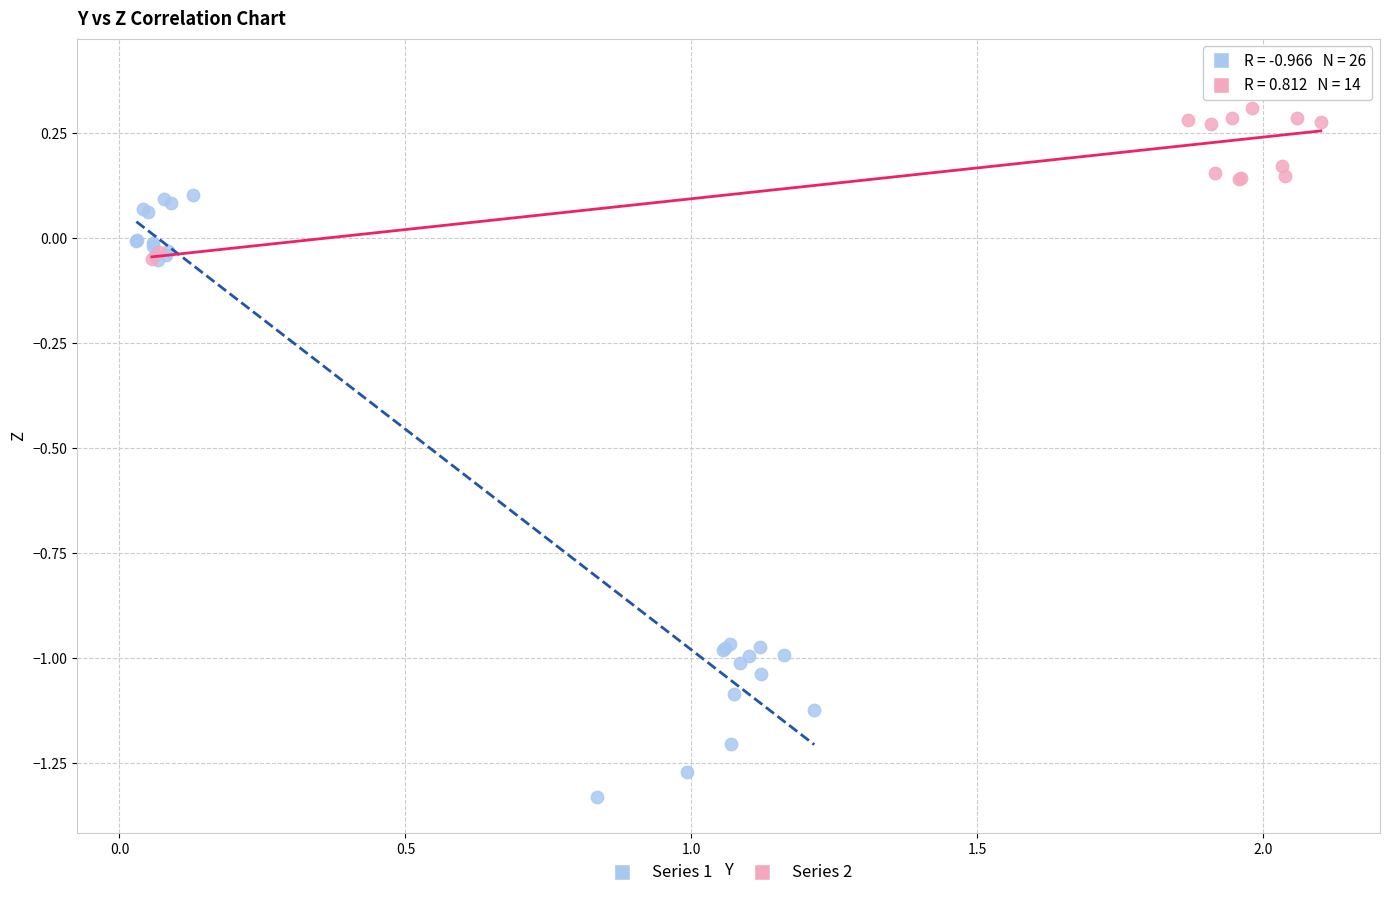

Which series contains the lowest Y value?

Series 1